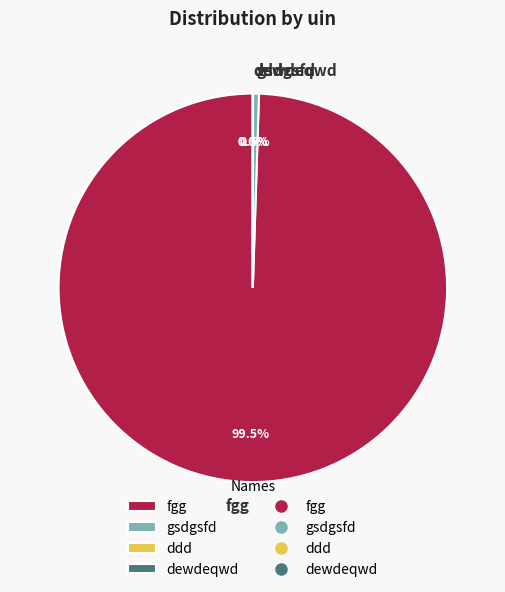

Which category has the biggest portion of the pie?

fgg